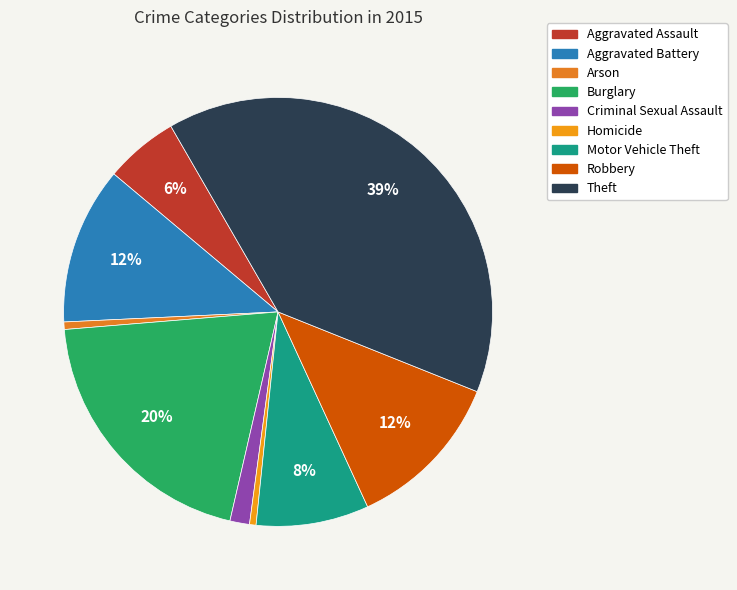

Does Burglary account for over 50% of the chart?

No